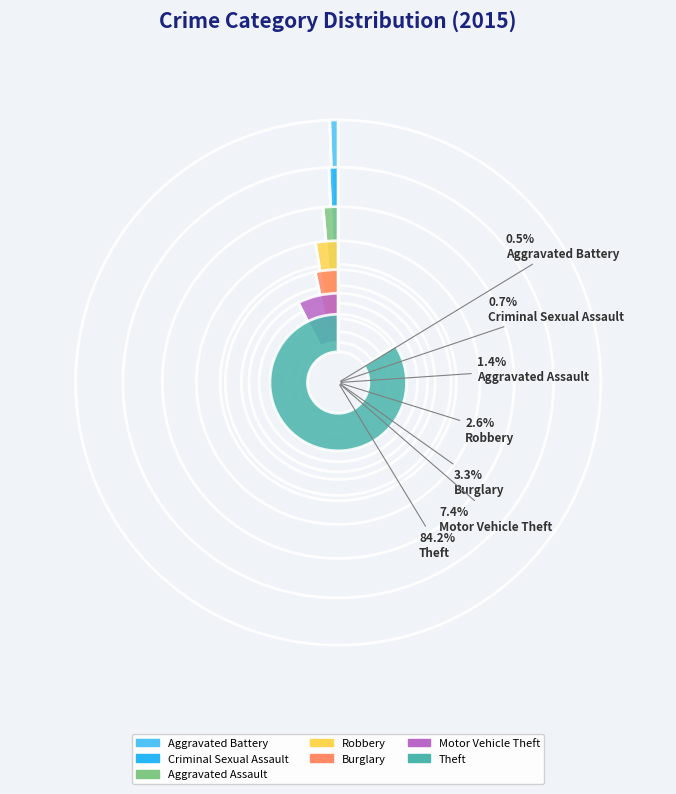

Which has a higher value, Criminal Sexual Assault or Aggravated Battery?

Criminal Sexual Assault